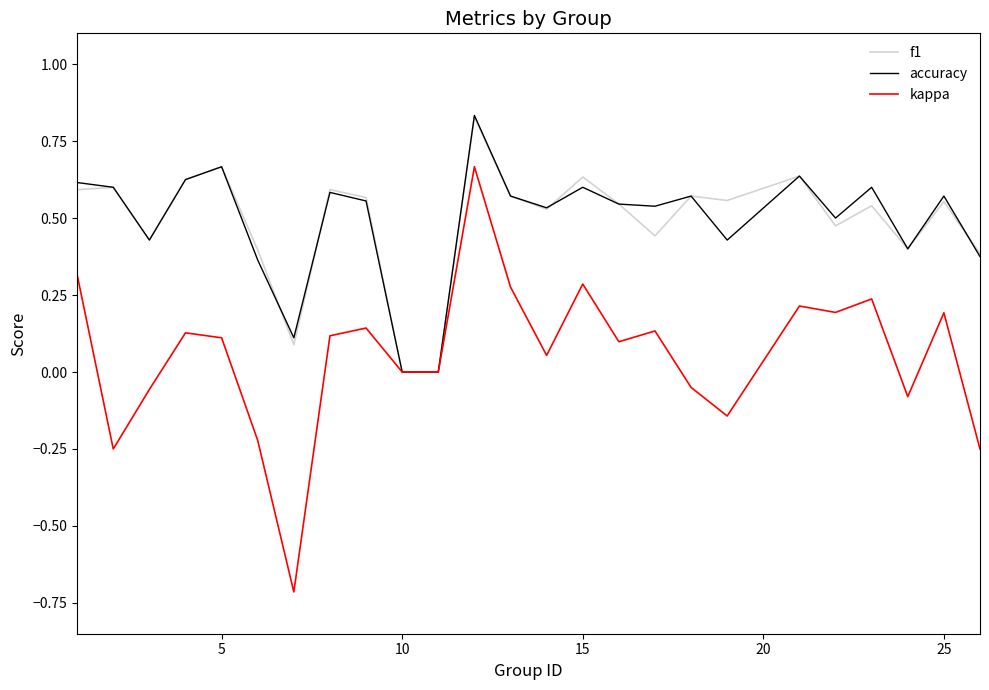

Which series has the widest spread of values?

kappa